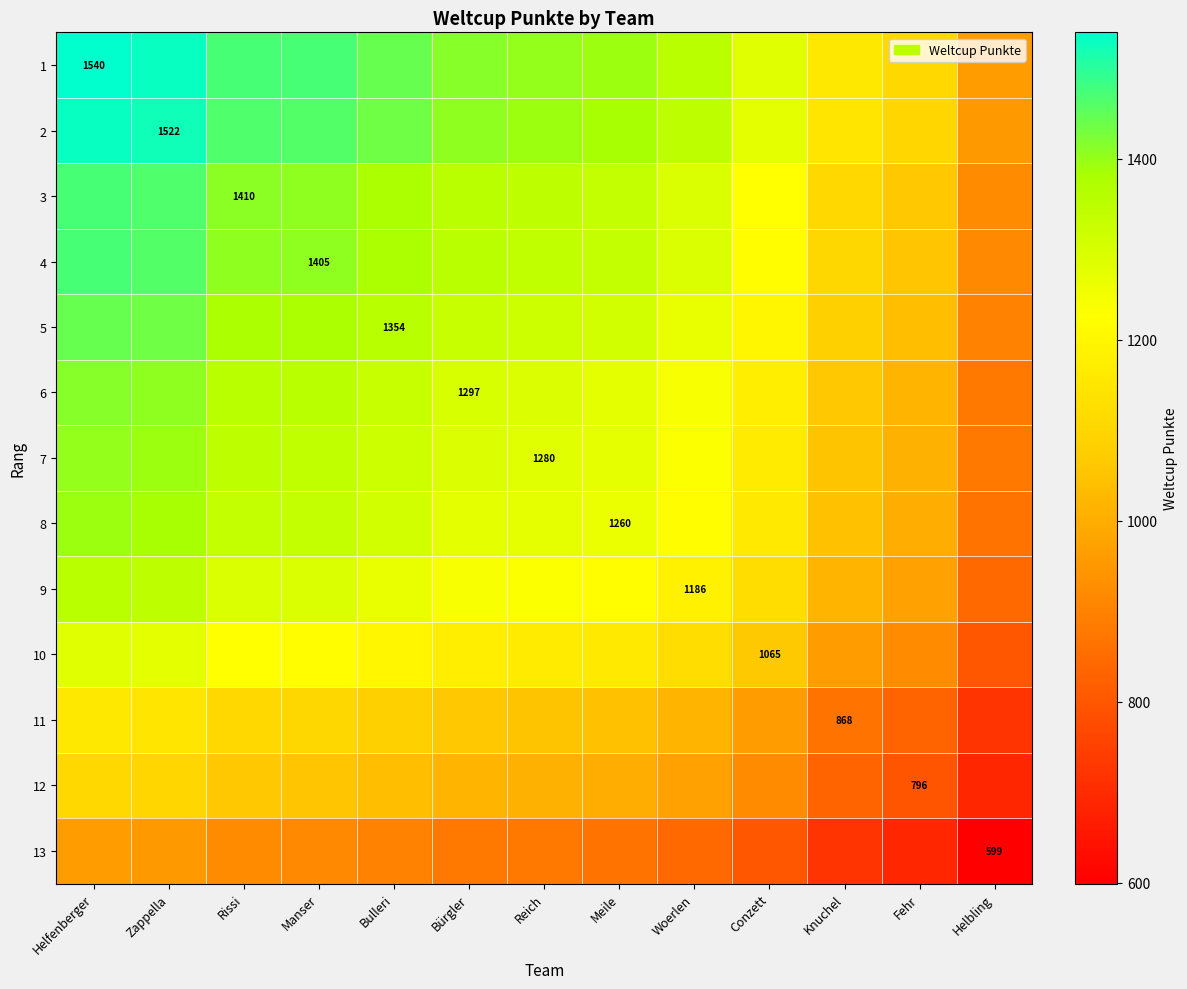

Which series has the largest total across all categories?

1